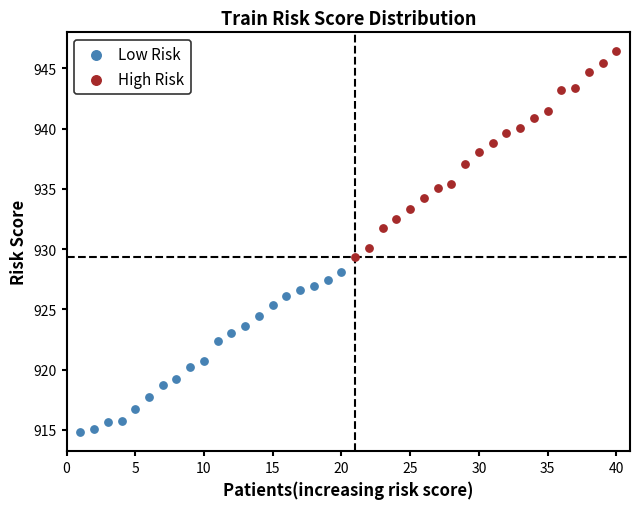

Which series reaches the maximum Y coordinate?

High Risk